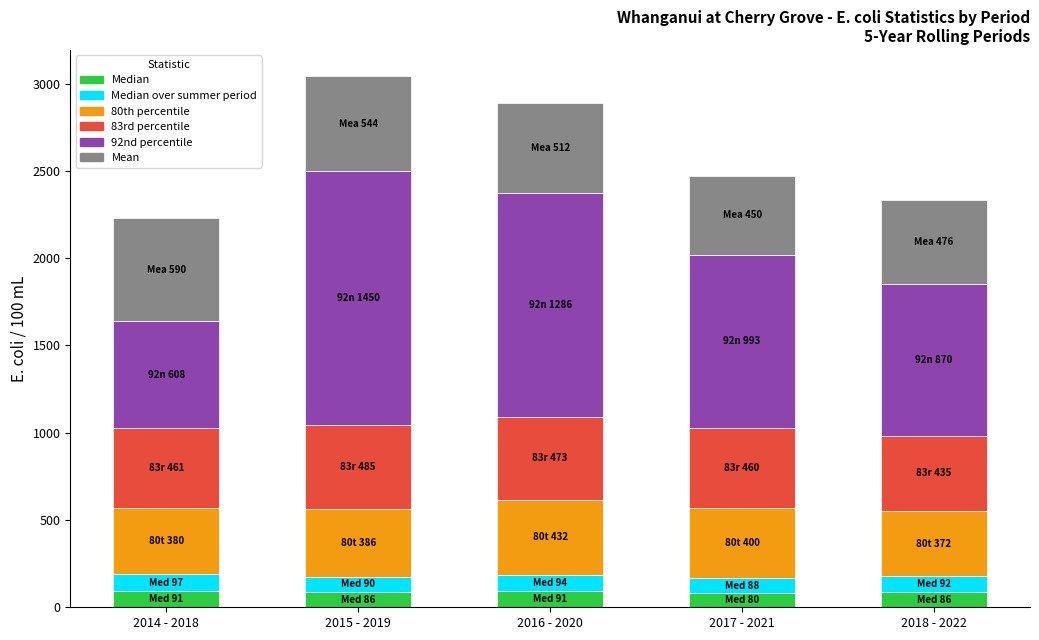

How many values in the Median series are below 86?

1